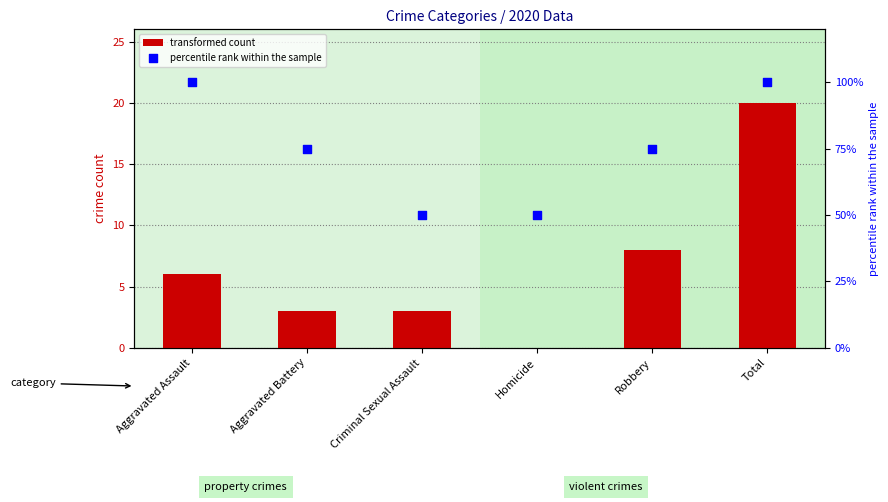

What are all the series names shown in the legend?

transformed count, percentile rank within the sample